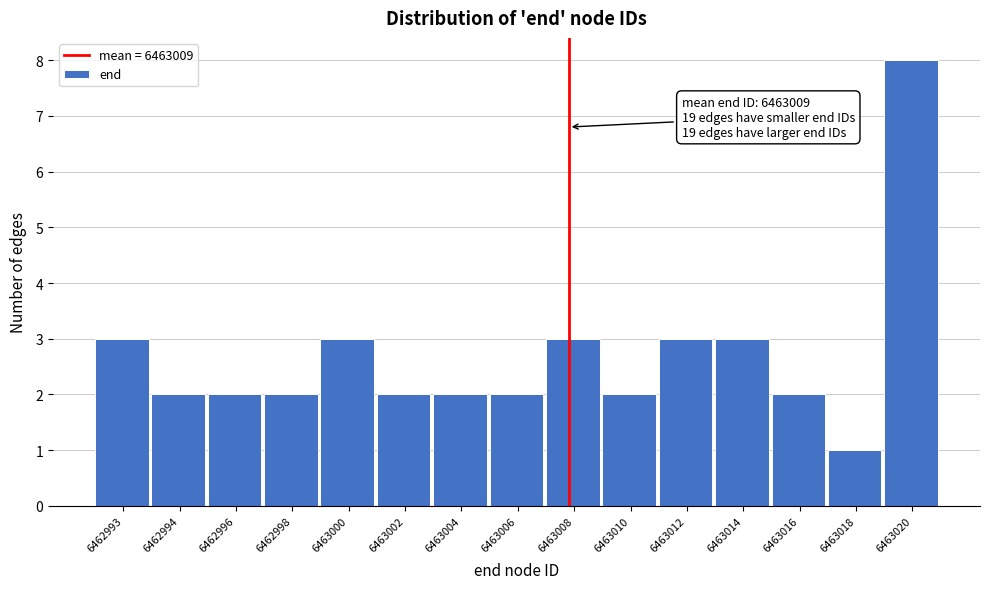

Reading left to right, transcribe all the data shown in this chart.

3	2	2	2	3	2	2	2	3	2	3	3	2	1	8